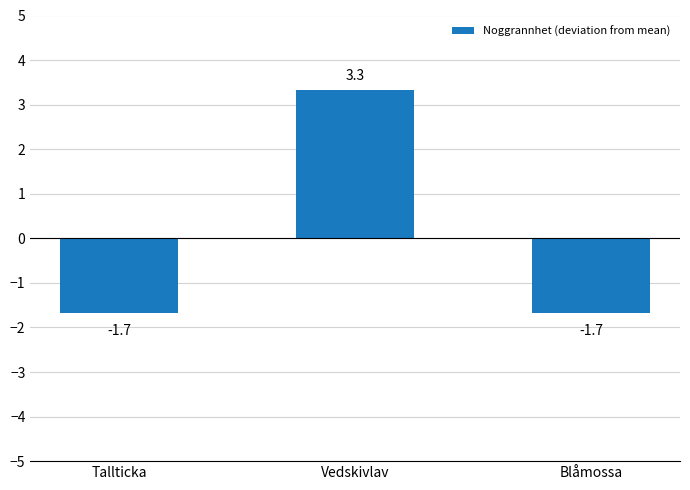

How many distinct data groups are displayed?

1